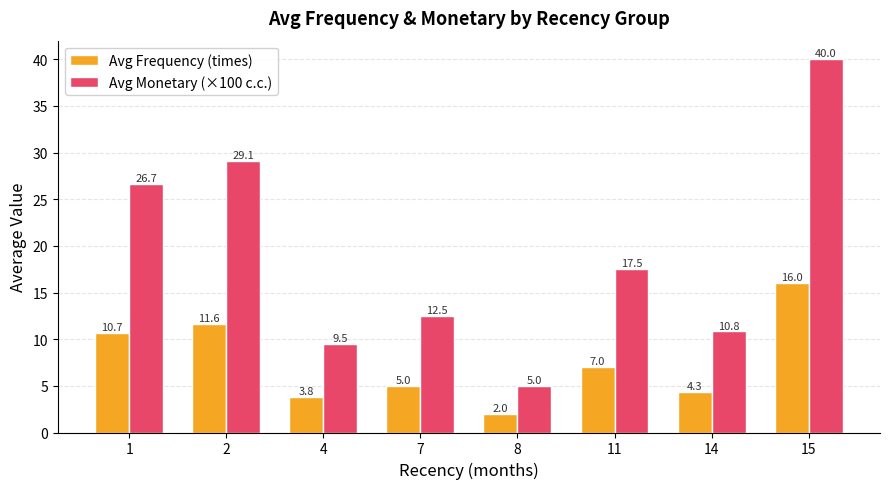

Between 8 and 14, which series saw the biggest shift?

Avg Monetary (×100 c.c.)